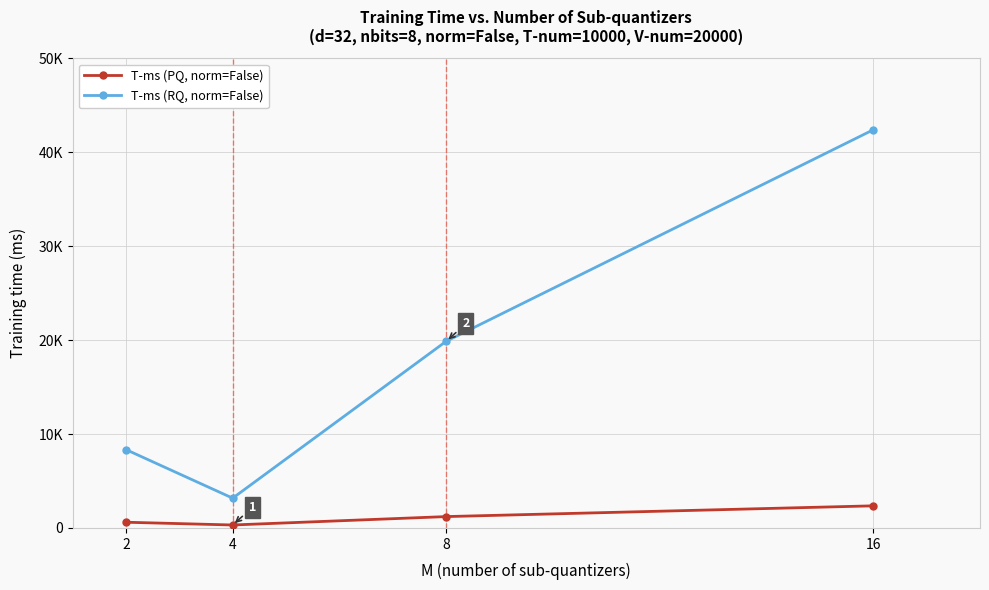

Is this an area chart (filled region under the line)?

No